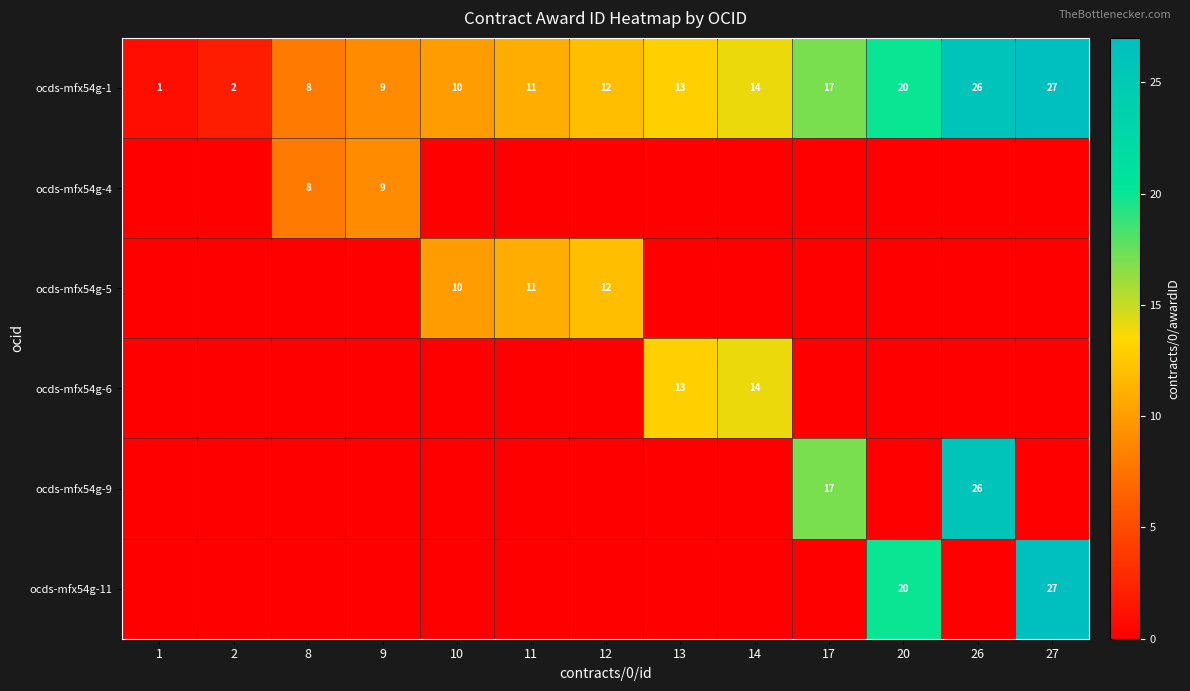

What is the difference between the second highest and minimum values in the ocds-mfx54g-1 series?

25